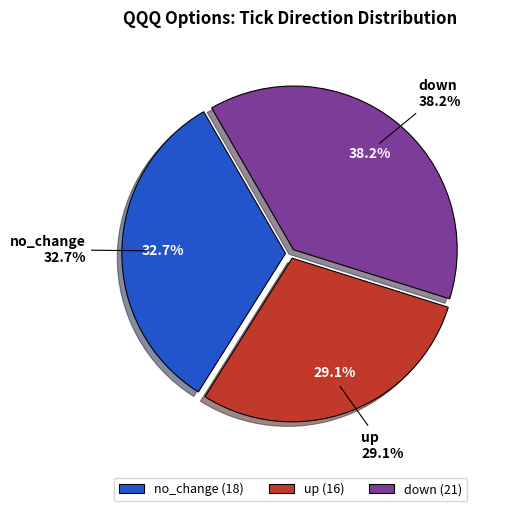

Do no_change and down together represent more than half of the pie?

Yes